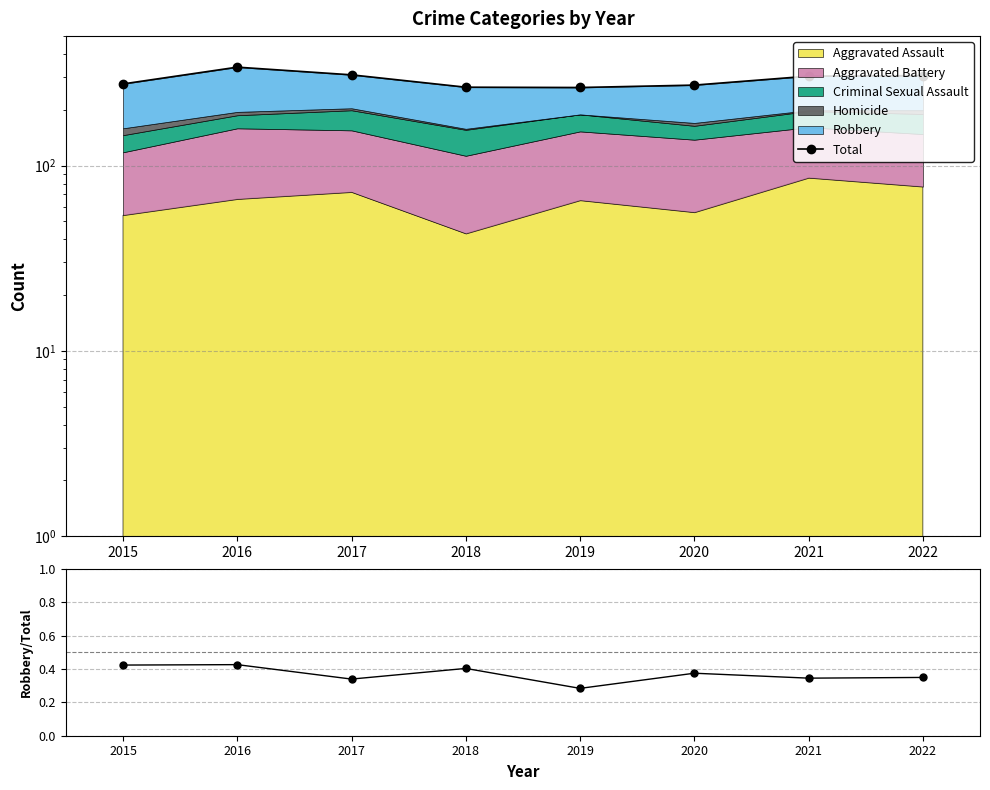

At which category is the sum across all series the highest?

2016